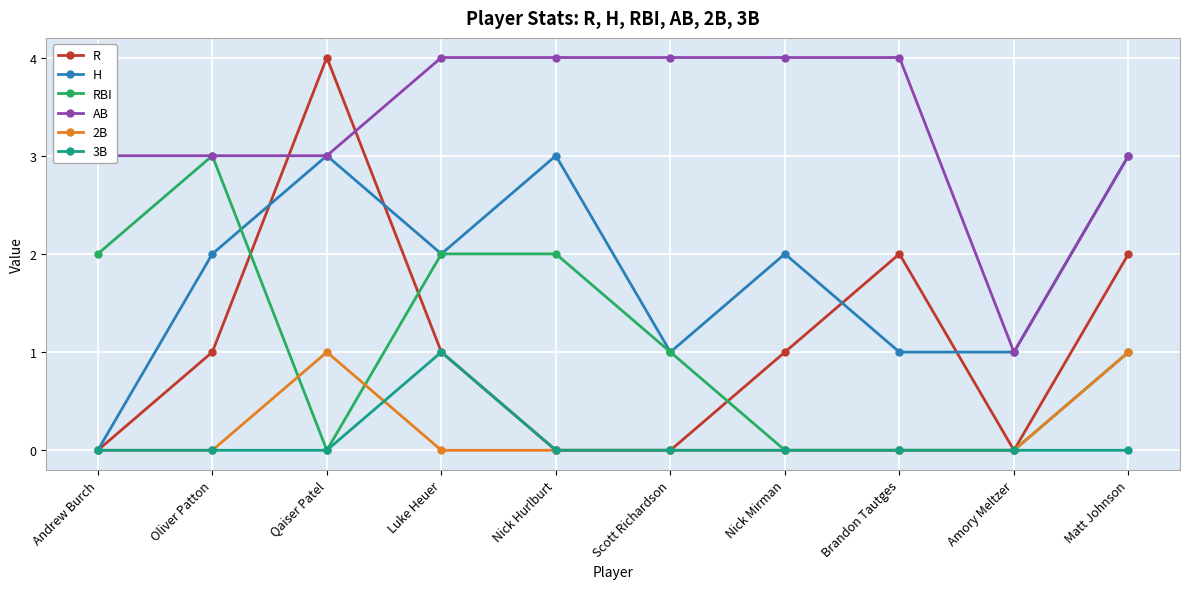

The value of RBI at Scott Richardson is 1. True or false?

True